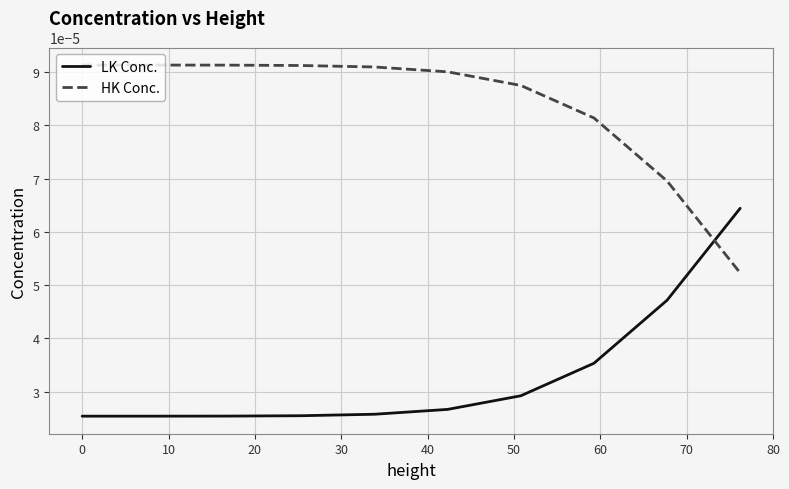

Rank the series by their average value, from lowest to highest.

LK Conc., HK Conc.